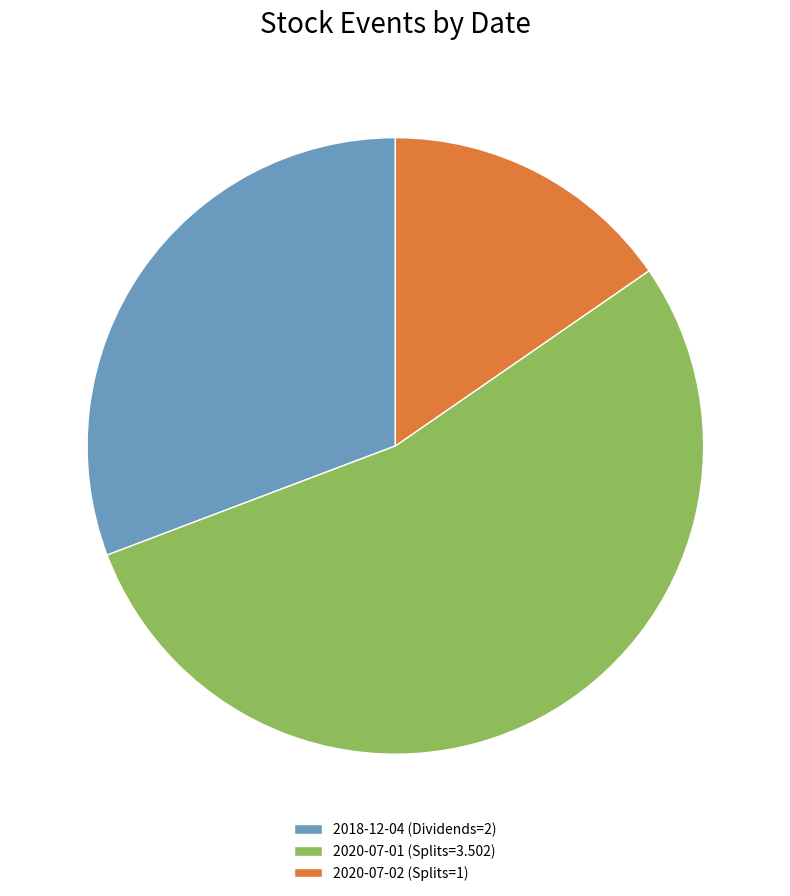

Is the sum of 2018-12-04 (Dividends=2) and 2020-07-02 (Splits=1) greater than half?

No